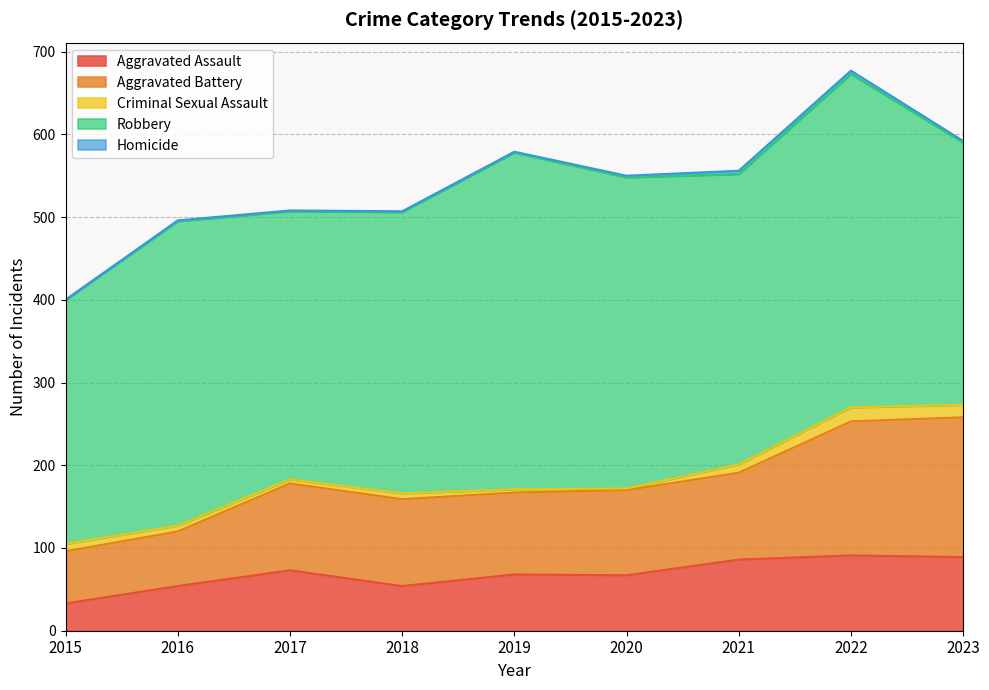

The value of Aggravated Assault at 2021 is 44. True or false?

False